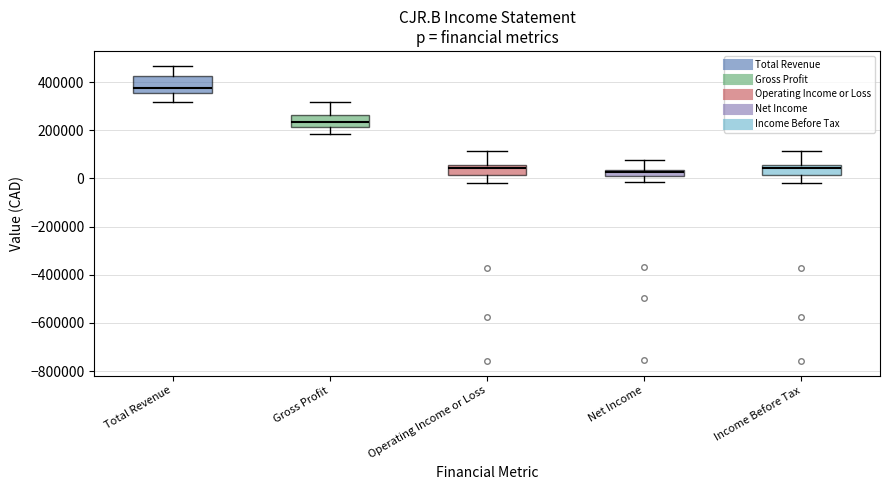

Where does the upper whisker of the box for Net Income end on the y-axis? The values are not printed on the chart, so give them approximately, as read against the axis.

80000